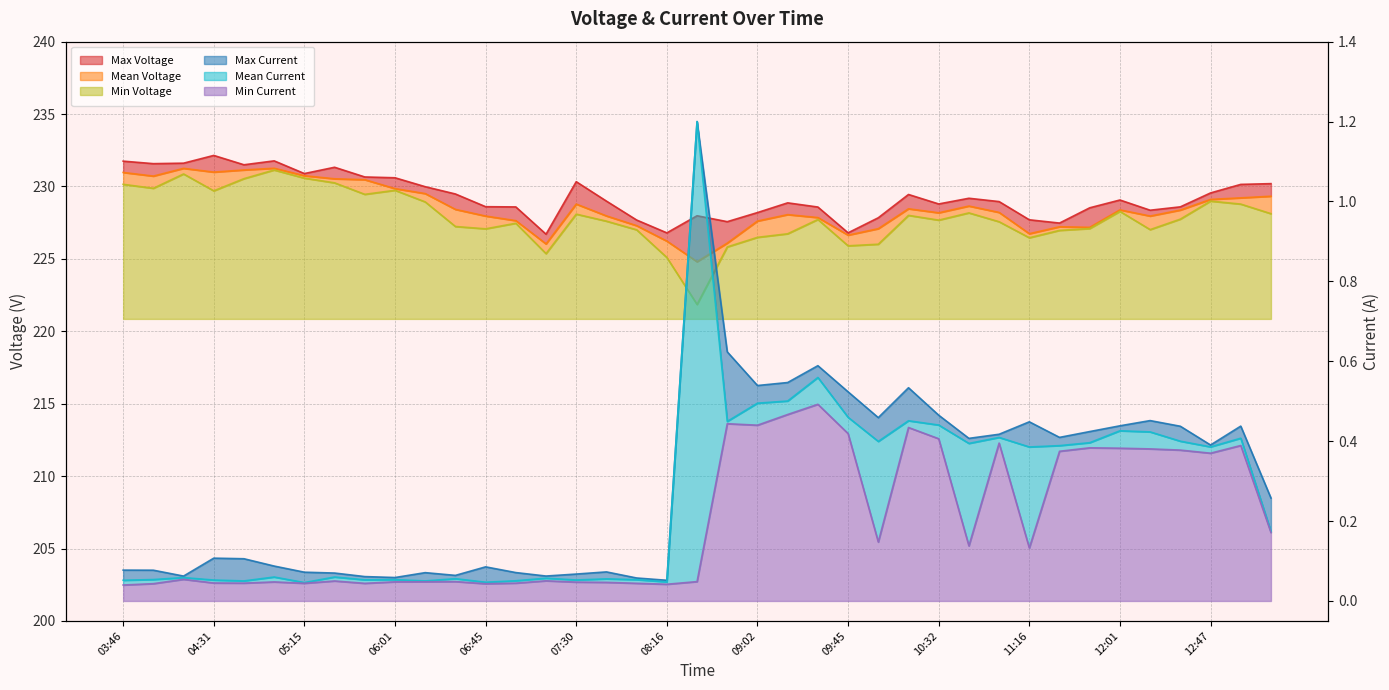

What is the average value of the Min Current series?

0.2